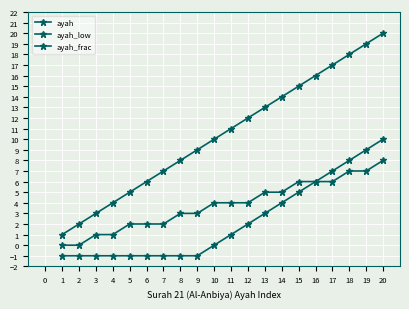

True or false: ayah_low has more than 1 interior local peaks.

False